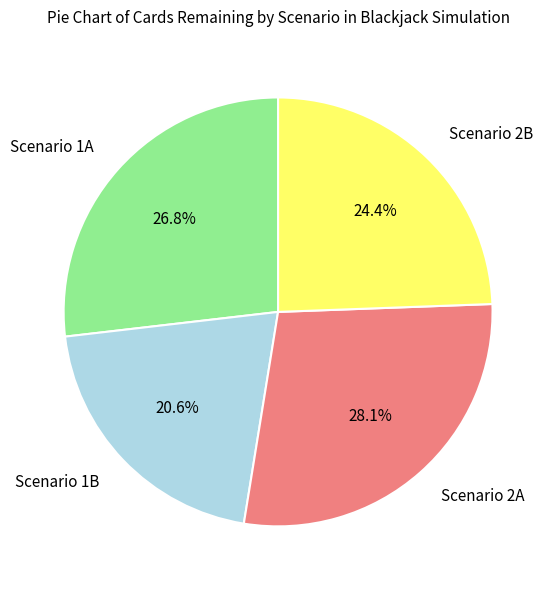

Is there a majority slice in this chart?

No